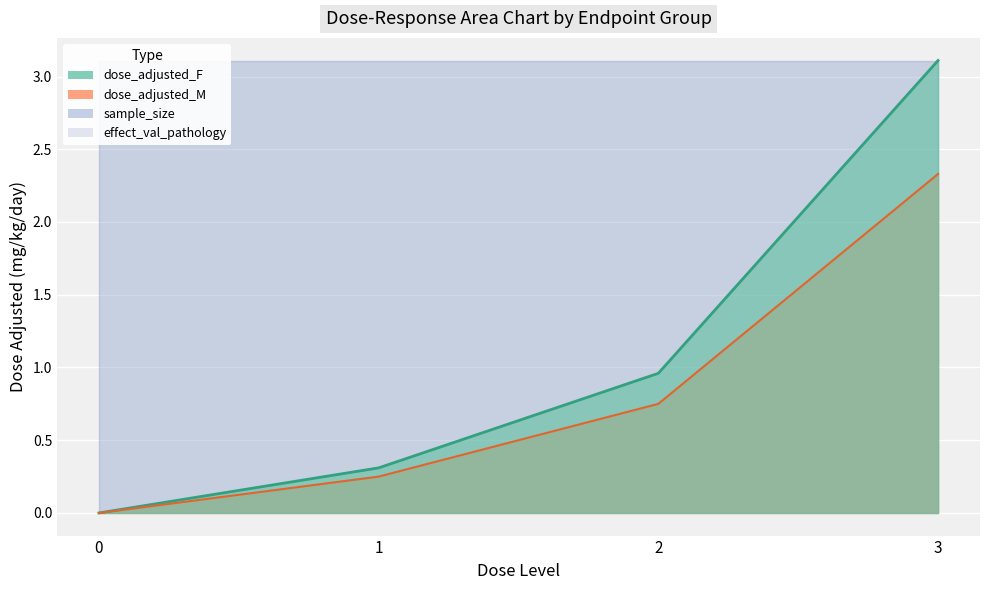

True or false: dose_adjusted_F and dose_adjusted_M cross at least once.

False